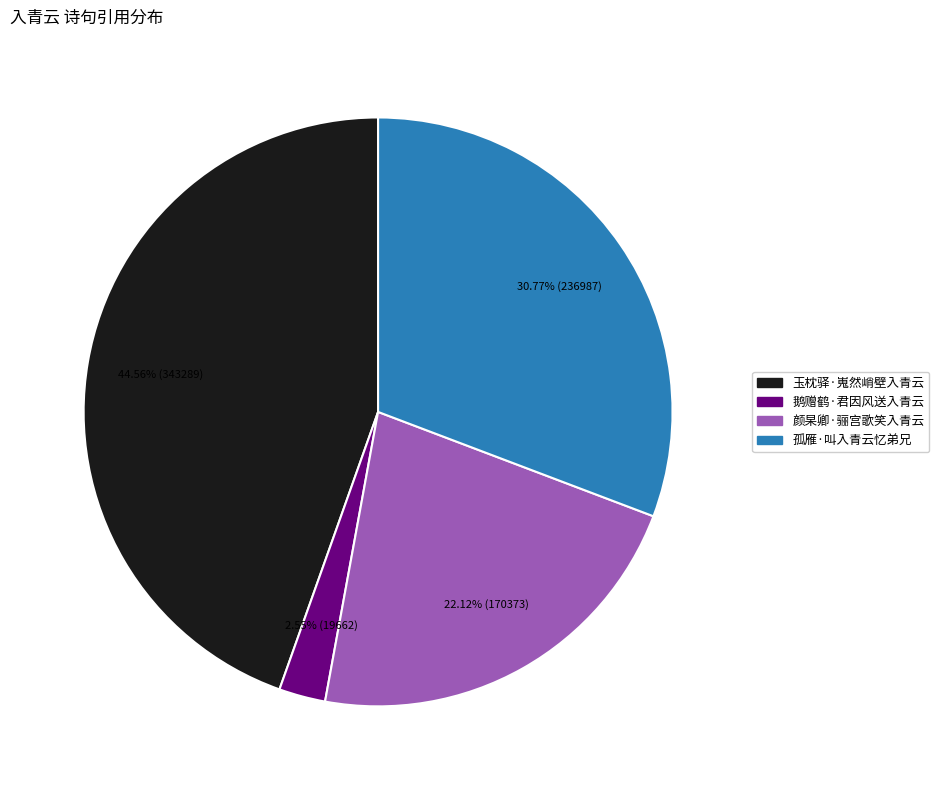

What is the smallest slice in the pie chart?

鹅赠鹤·君因风送入青云